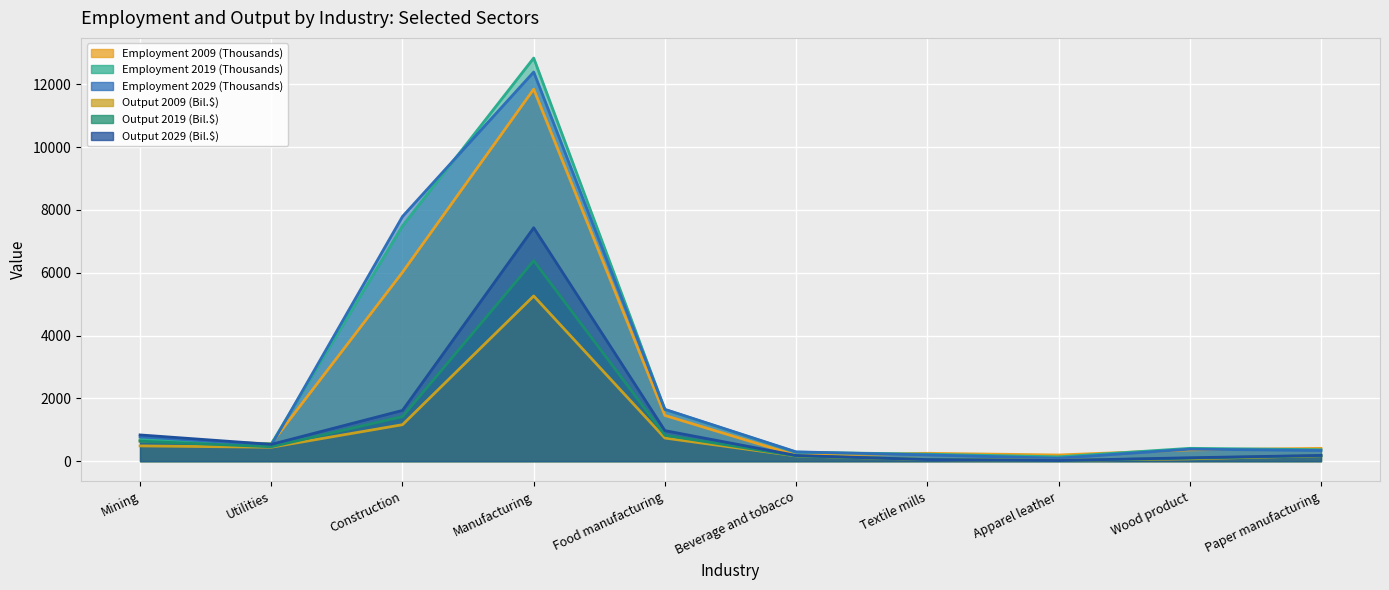

At which category is the sum across all series the highest?

Manufacturing